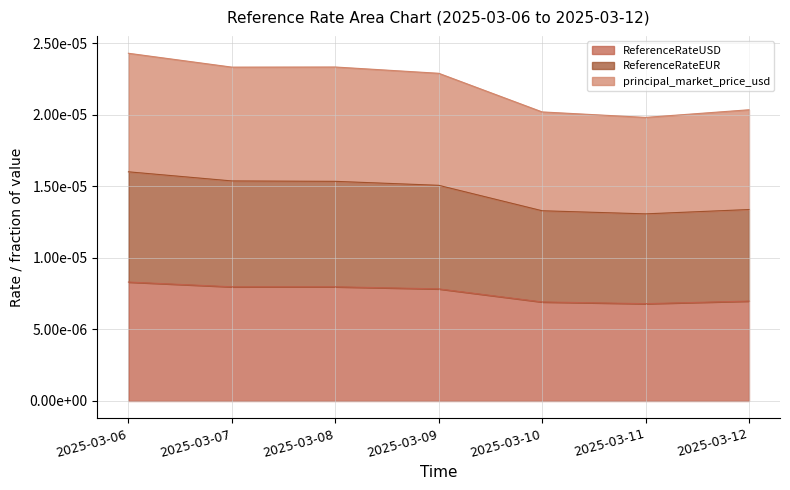

Which series has the largest total across all categories?

principal_market_price_usd